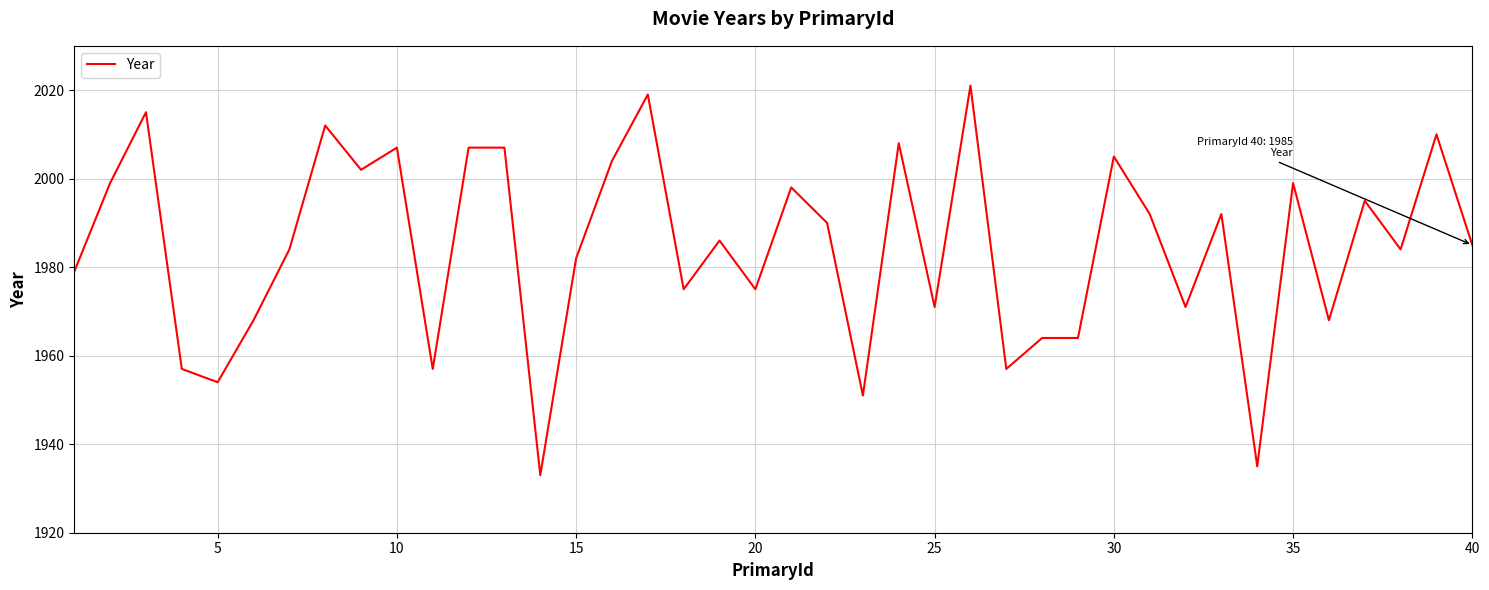

What is the greatest value displayed?

2021